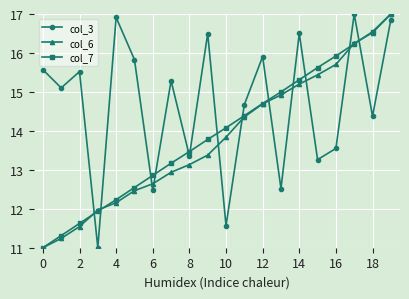

How many lines are shown in the chart?

3